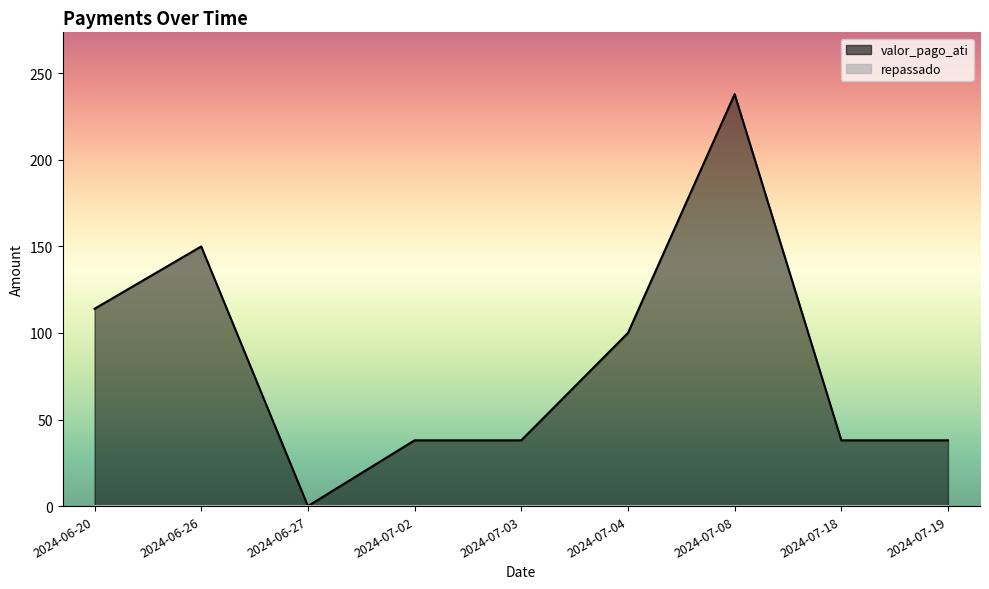

At which label is valor_pago_ati closest to 76?

2024-07-04